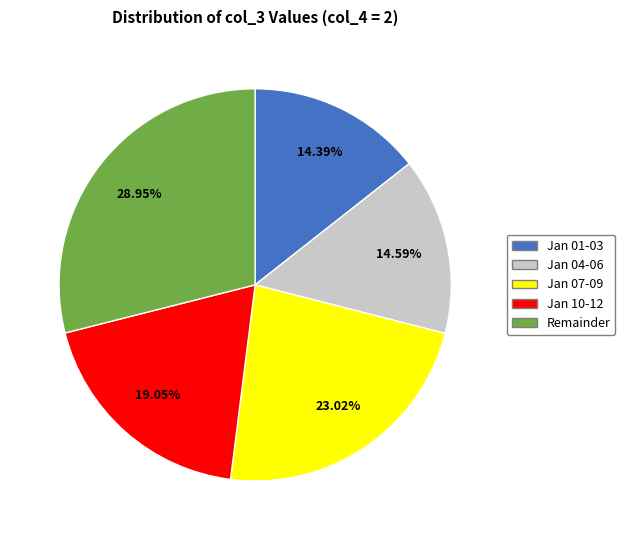

Is there a majority slice in this chart?

No